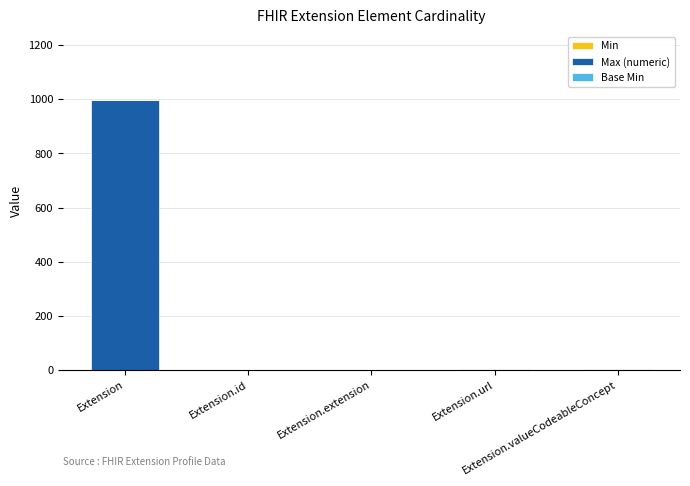

What position from the left is Extension?

1